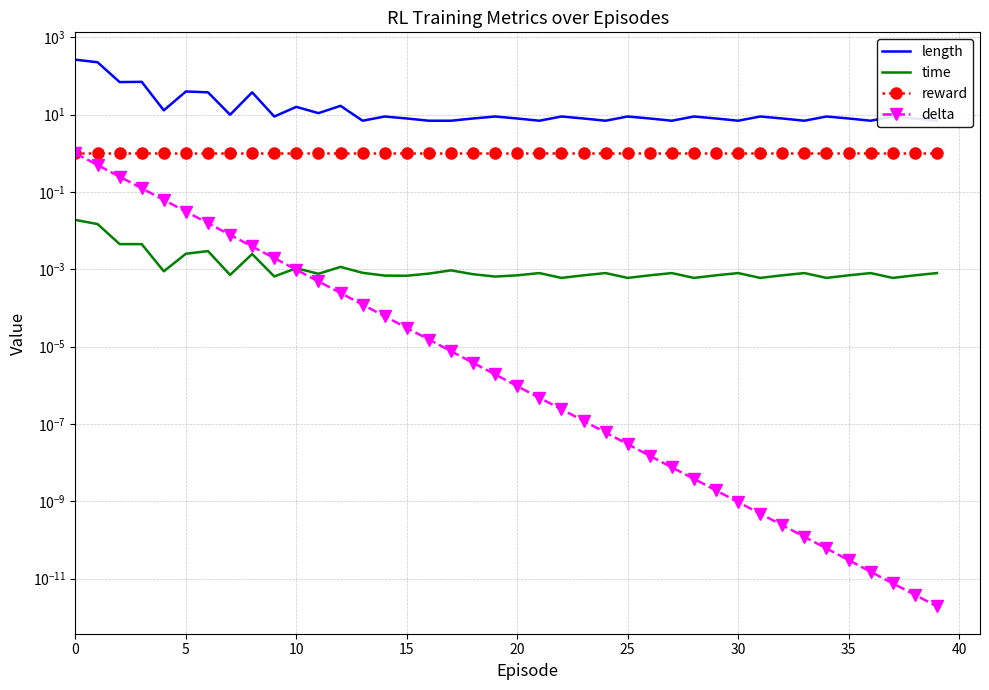

How many data points does each series have?

40